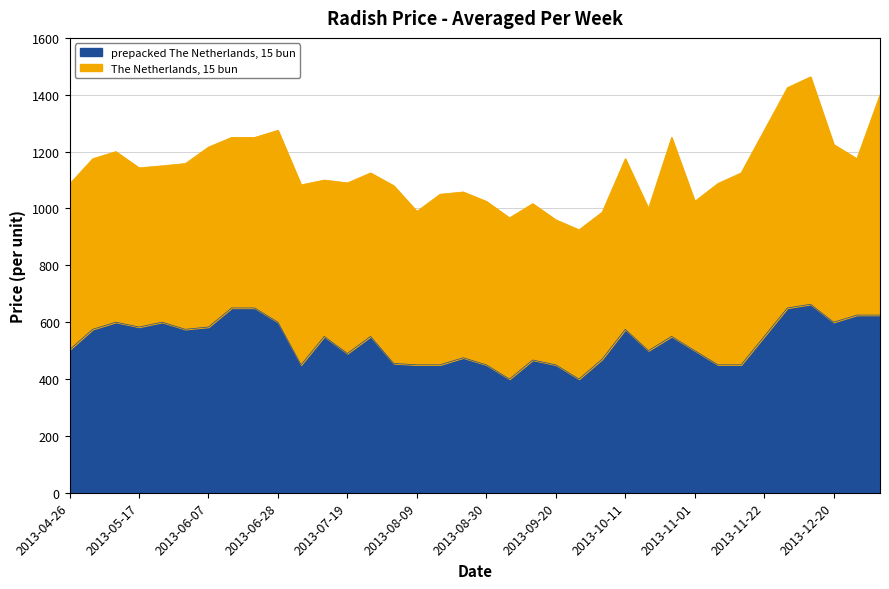

How many lines are shown in the chart?

2